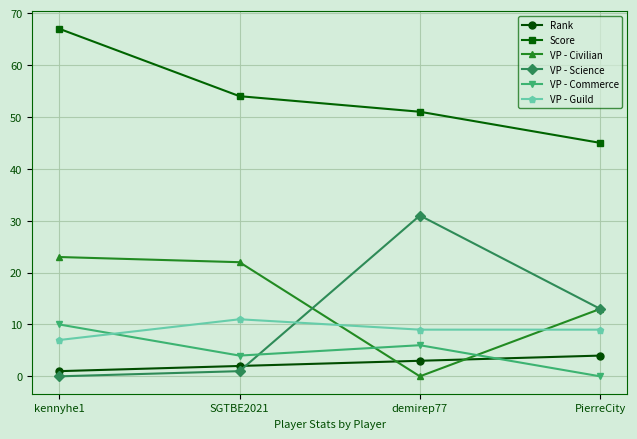

Is it true that VP - Commerce equals 10 at kennyhe1?

True